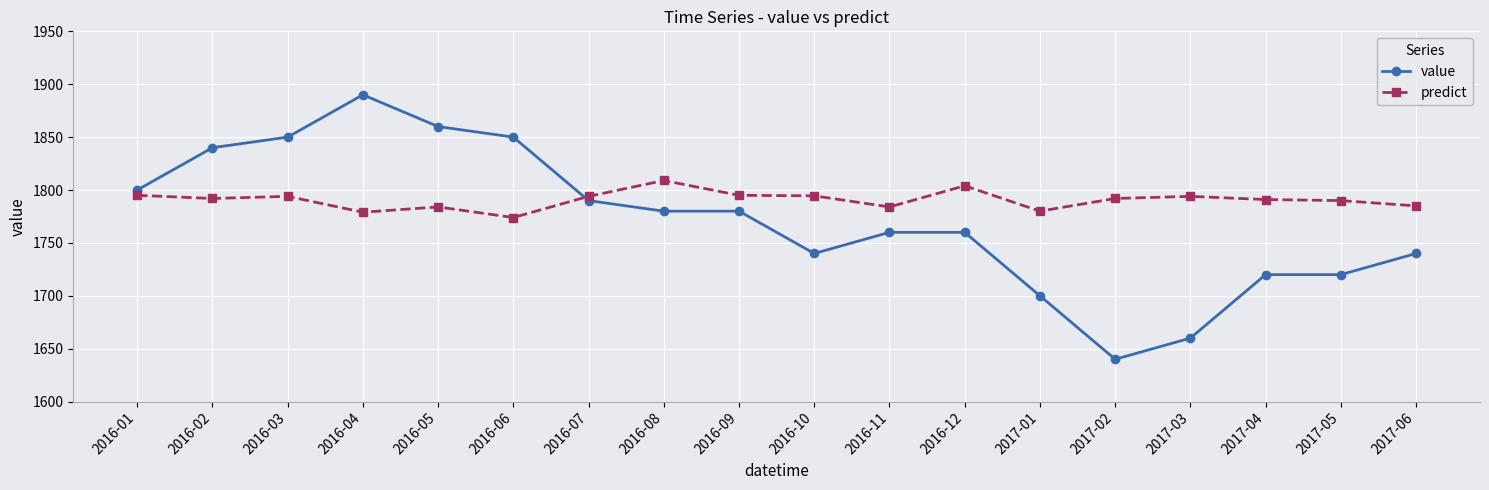

Does the chart display data point markers on the line(s)?

Yes